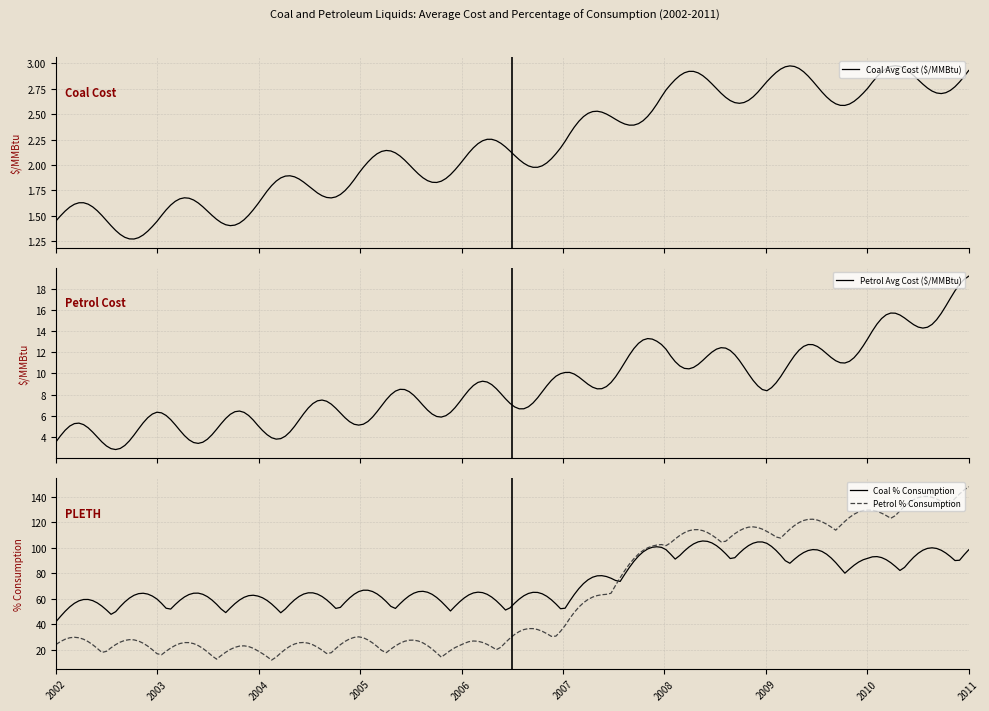

What is the maximum value for Petrol Avg Cost ($/MMBtu)?

19.2